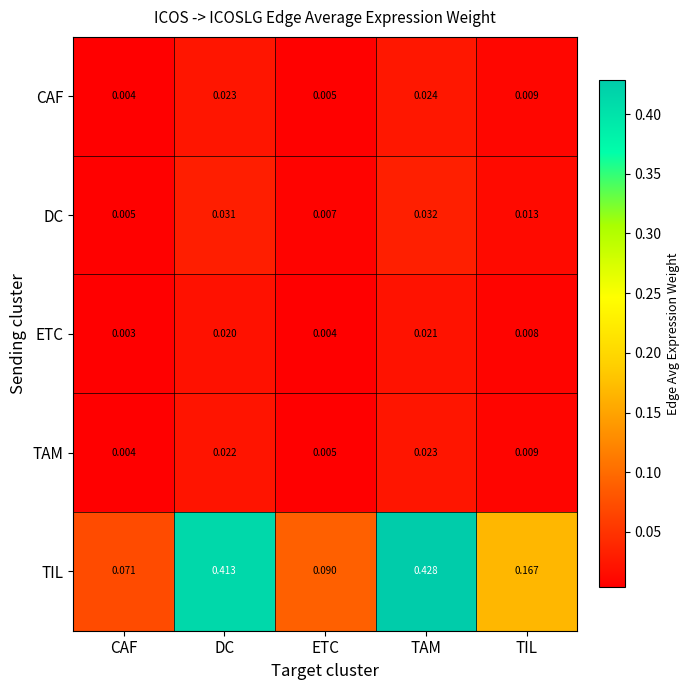

Between DC and TIL, which series saw the biggest shift?

TIL